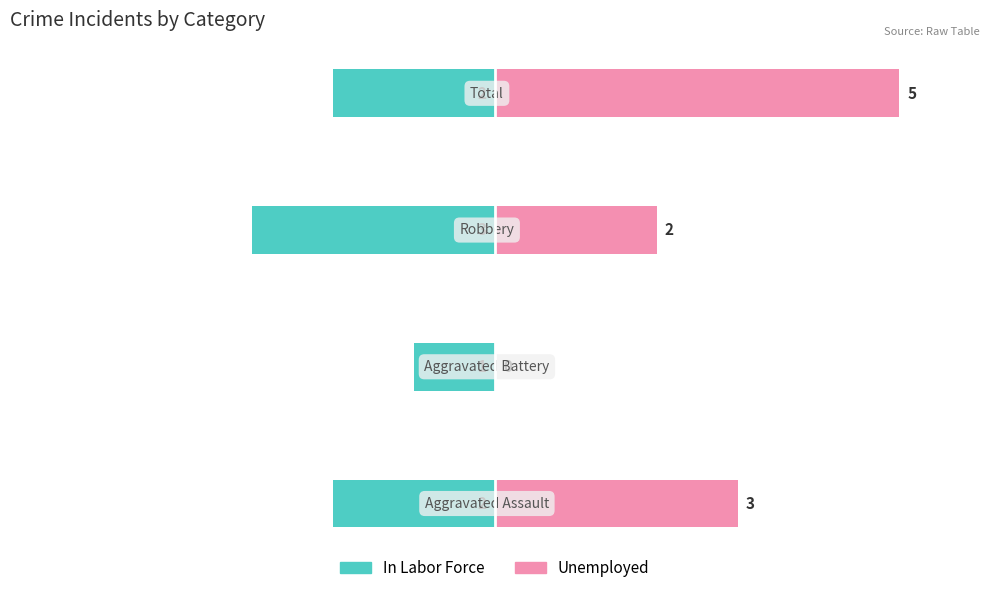

Is the value of Unemployed at 0 greater than the value of In Labor Force at 0?

Yes